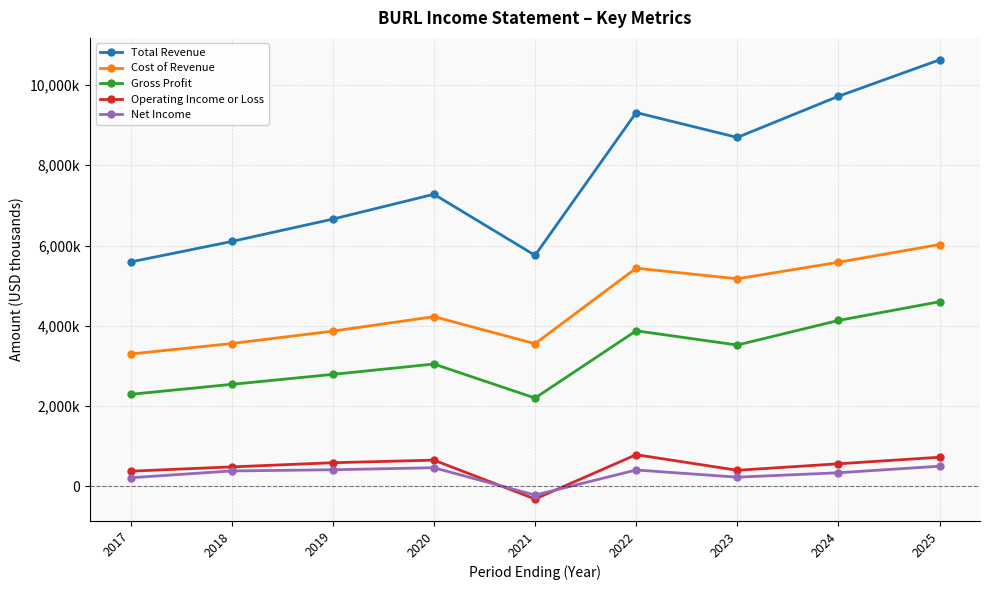

True or false: Operating Income or Loss and Cost of Revenue intersect in this chart.

False